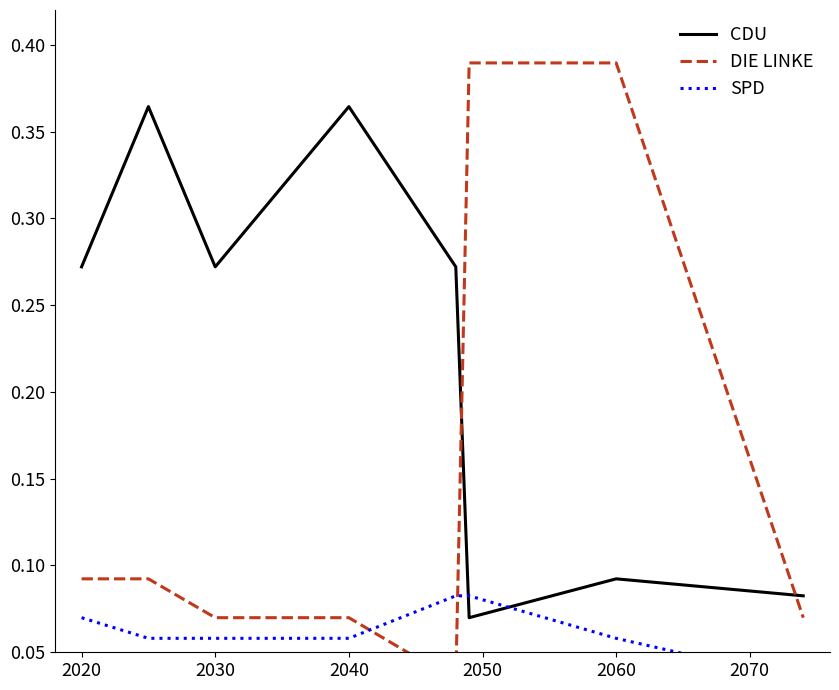

True or false: CDU has a value of 0.5 at 2040.

False